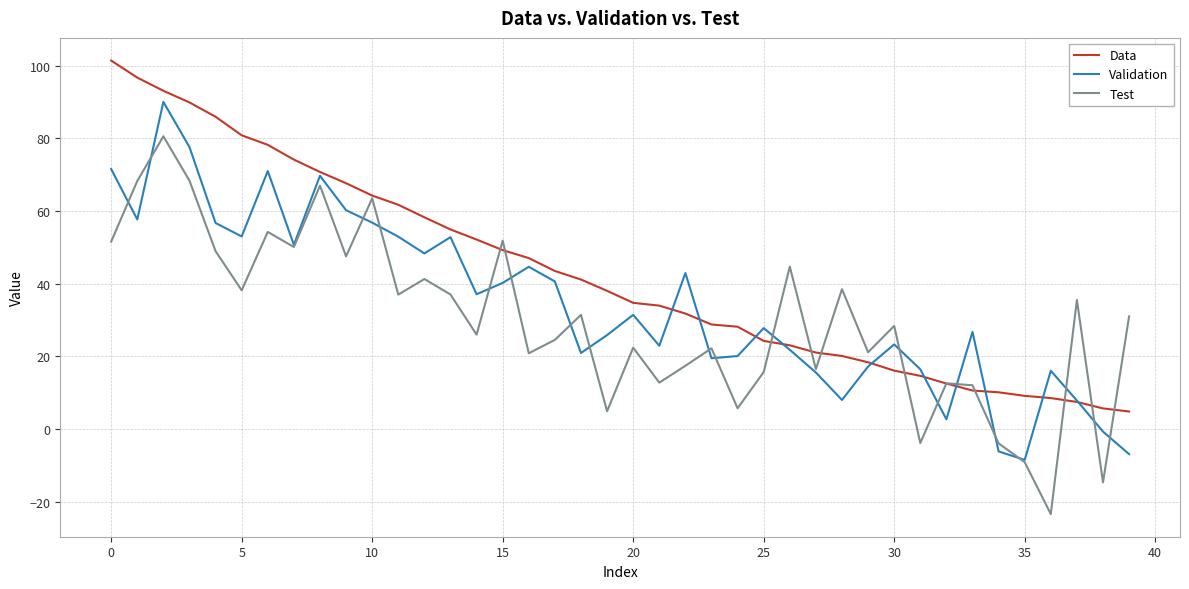

Which series has the largest total across all categories?

Data